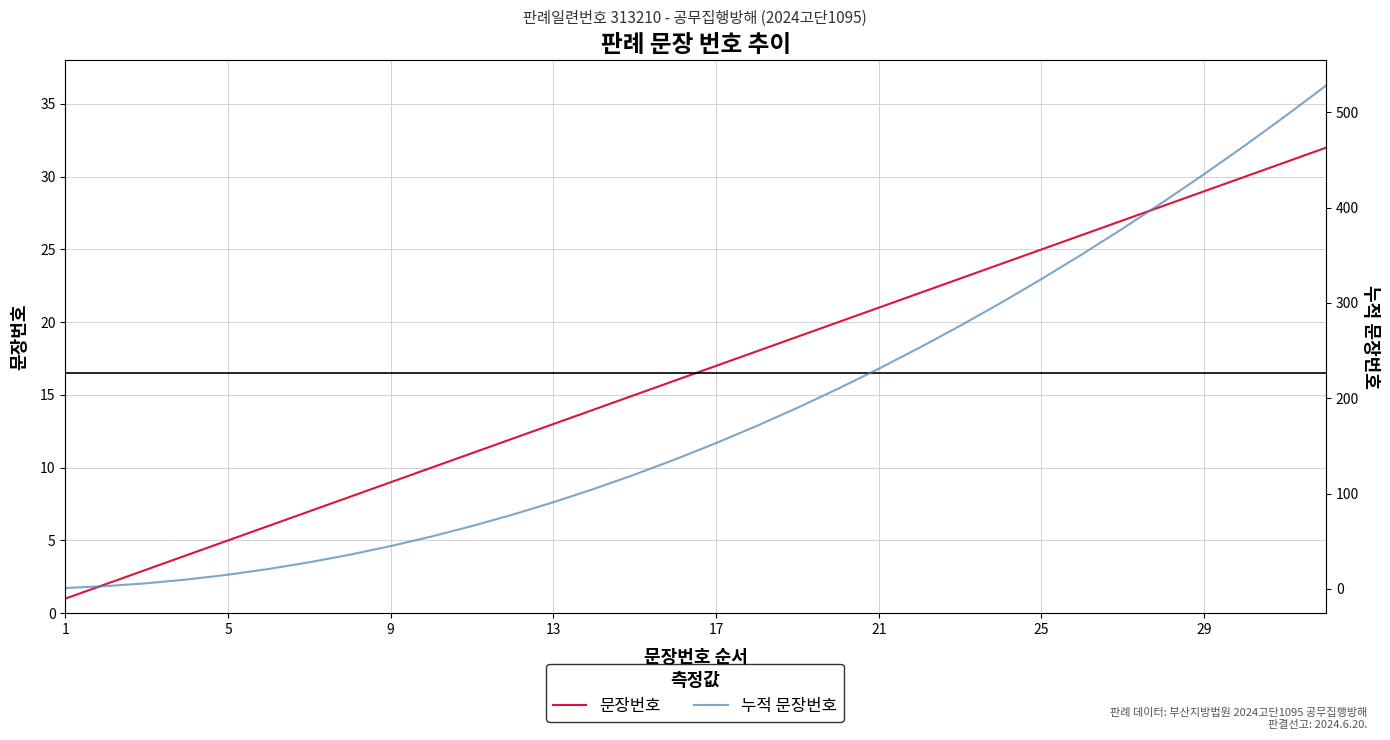

What is the sum of all 문장번호 values?

528